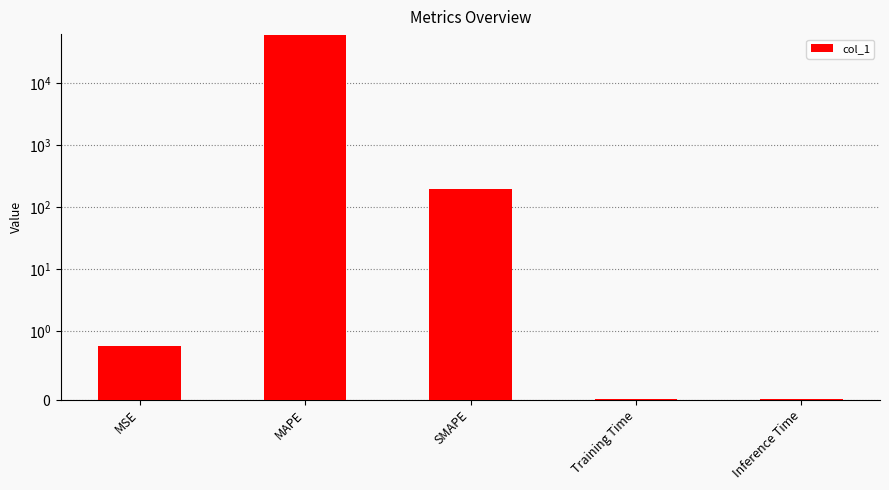

Reading left to right, list all the values displayed in this chart.

0.8	59456.5	199.3	0.0	0.0